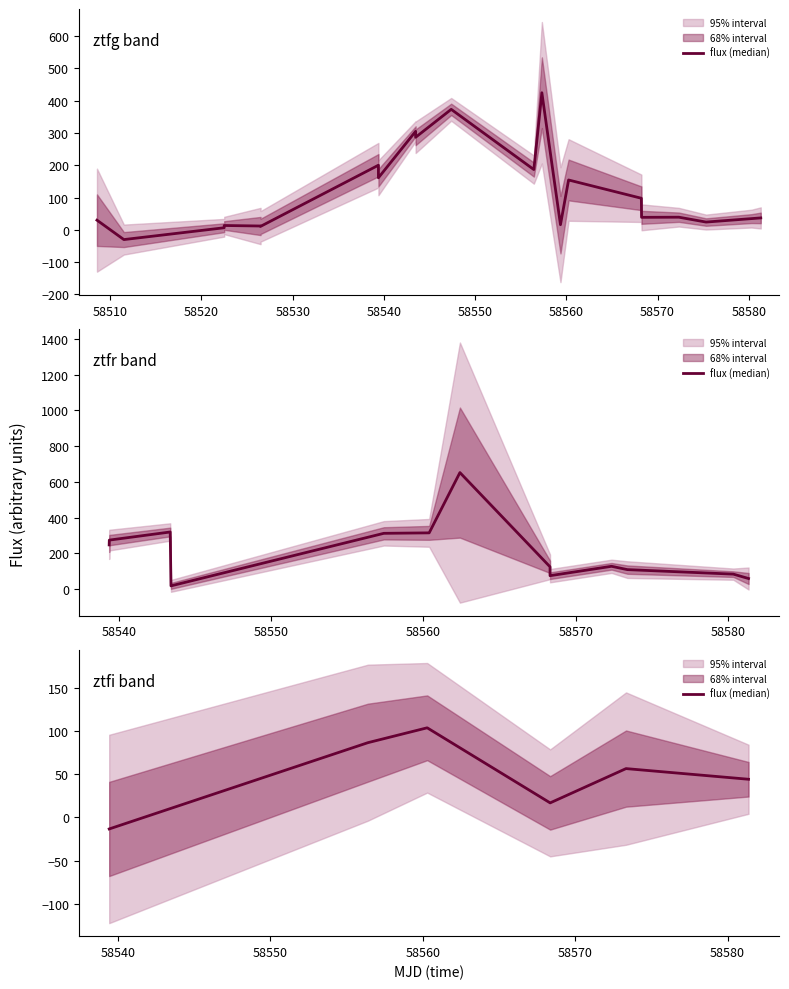

Where is the data nearest to the value 45?

58550